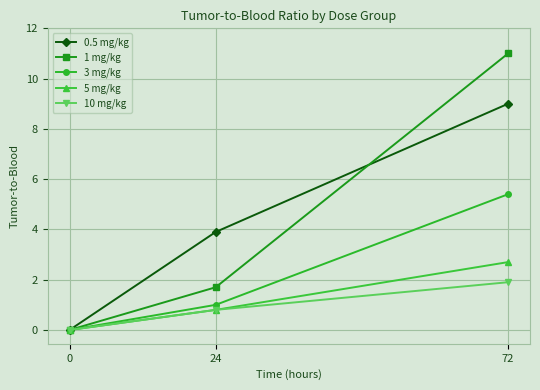

Which series has the largest range (max minus min)?

1 mg/kg